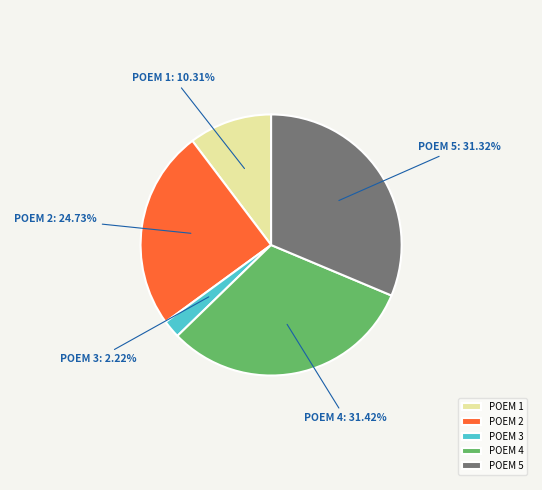

Do POEM 1 and POEM 2 together represent more than half of the pie?

No